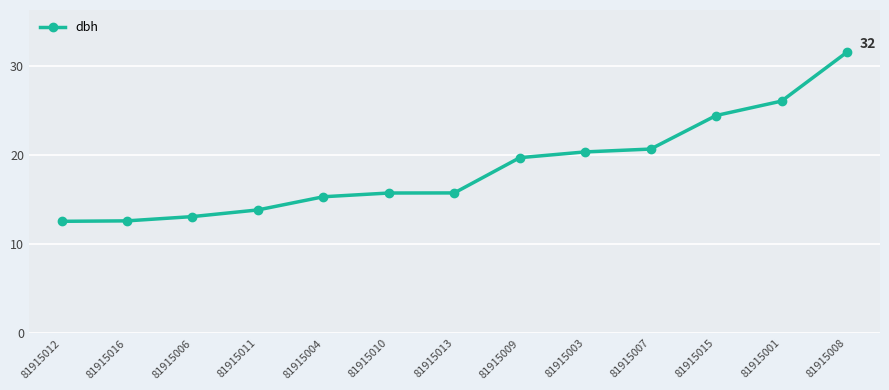

Read the value at 81915012.

12.6